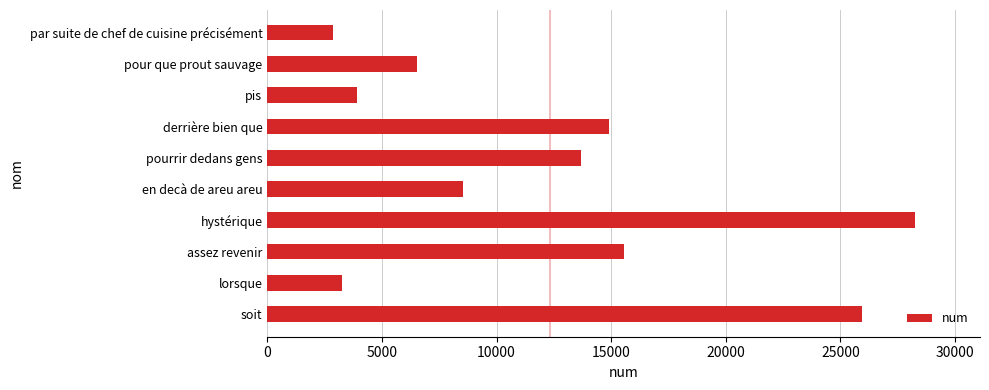

What is the maximum value shown in the chart?

28260